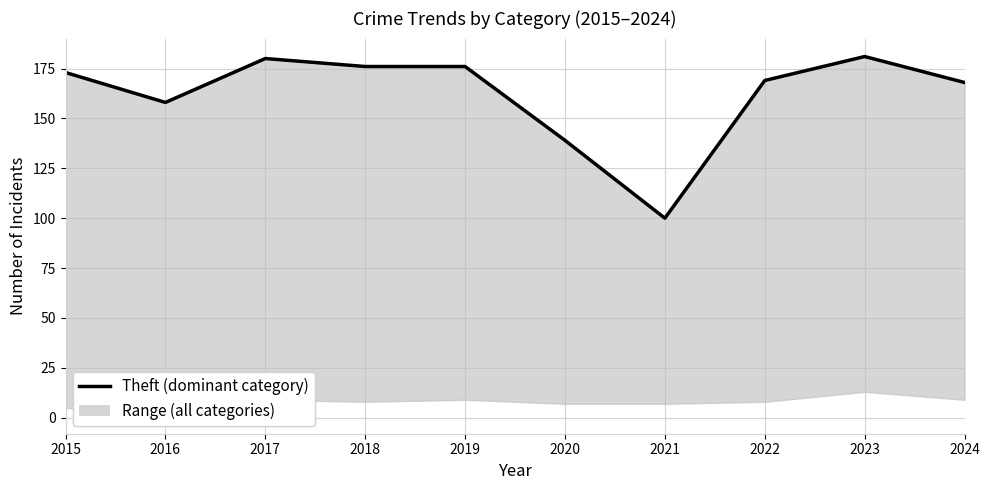

What is the difference between the values at 2024 and 2020?

29